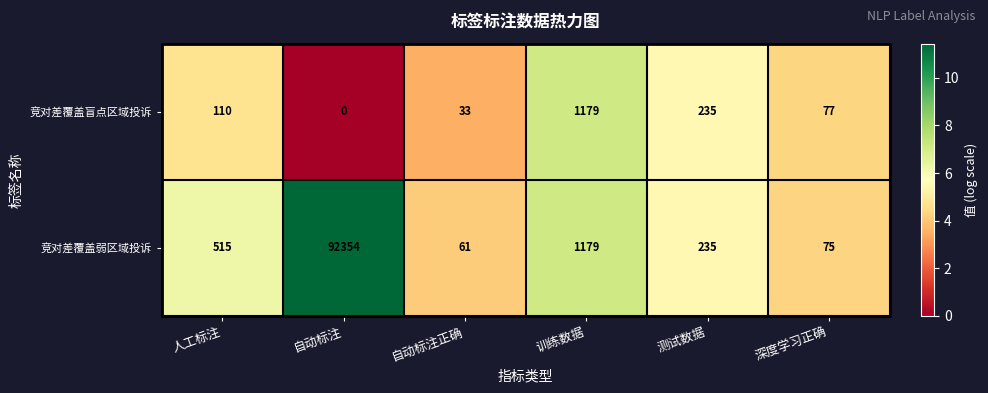

True or false: 竞对差覆盖弱区域投诉 has a value of 92354 at 自动标注.

True